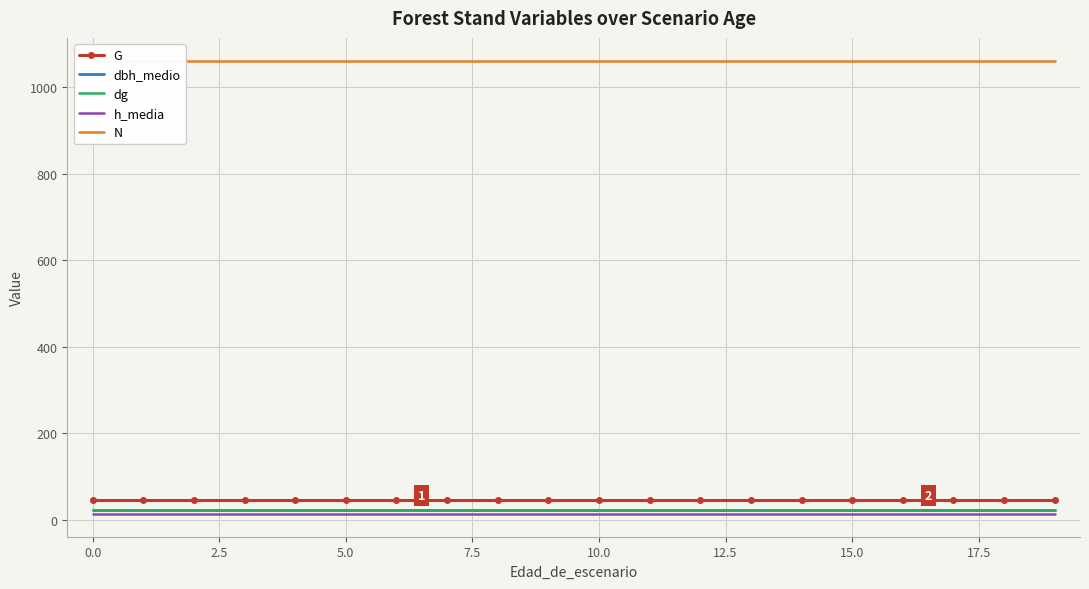

What is the difference between the highest and lowest values at 15?

1047.2